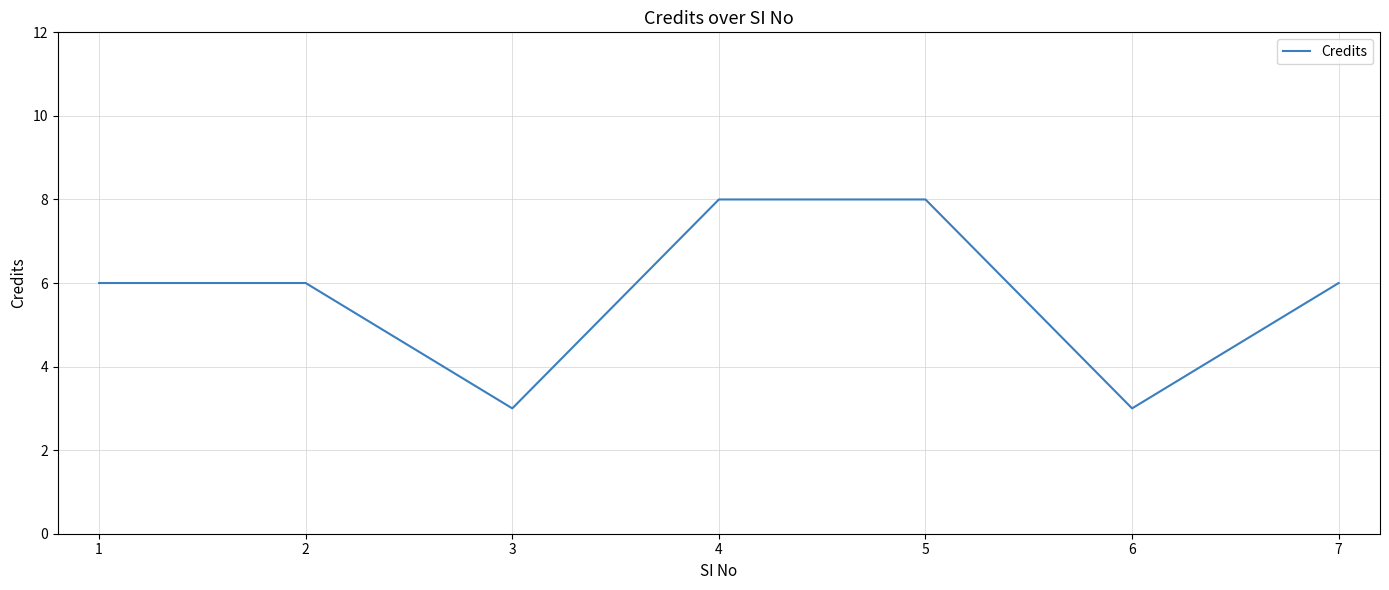

What is the greatest value displayed?

8